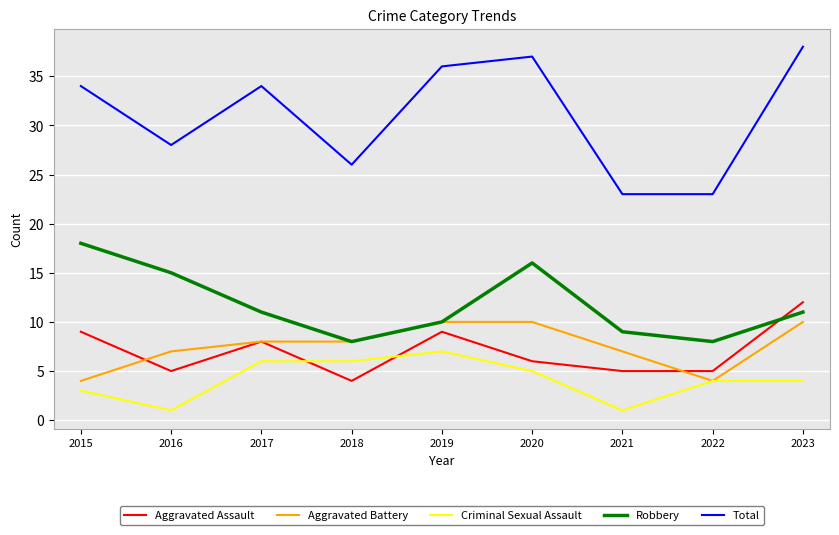

Does the chart have visible grid lines?

Yes